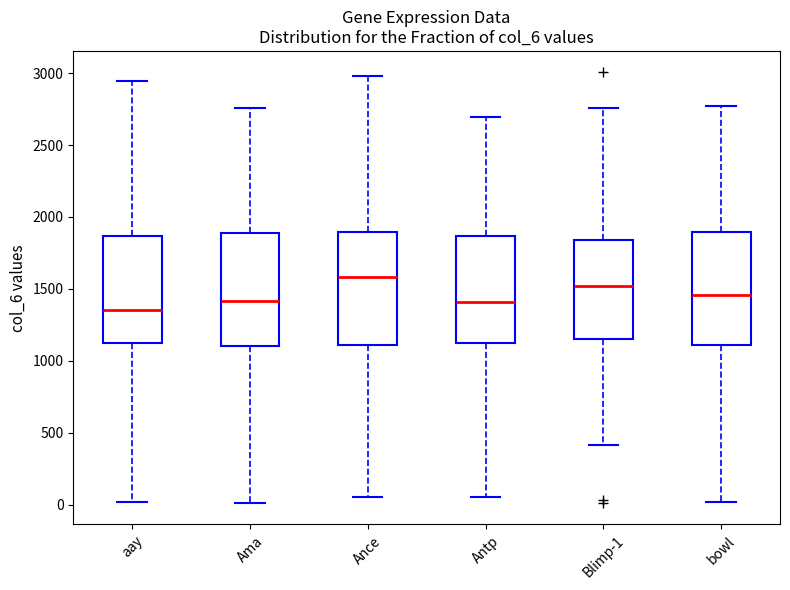

Reading left to right, read every box against the y-axis: the position of its median line, the range the box covers, and the ends of its whiskers. The values are not printed on the chart, so give them approximately, as read against the axis.

aay: median 1350, box 1150 to 1850, whiskers 0 to 2950
Ama: median 1400, box 1100 to 1900, whiskers 0 to 2750
Ance: median 1600, box 1100 to 1900, whiskers 50 to 3000
Antp: median 1400, box 1100 to 1850, whiskers 50 to 2700
Blimp-1: median 1500, box 1150 to 1850, whiskers 400 to 2750
bowl: median 1450, box 1100 to 1900, whiskers 0 to 2750